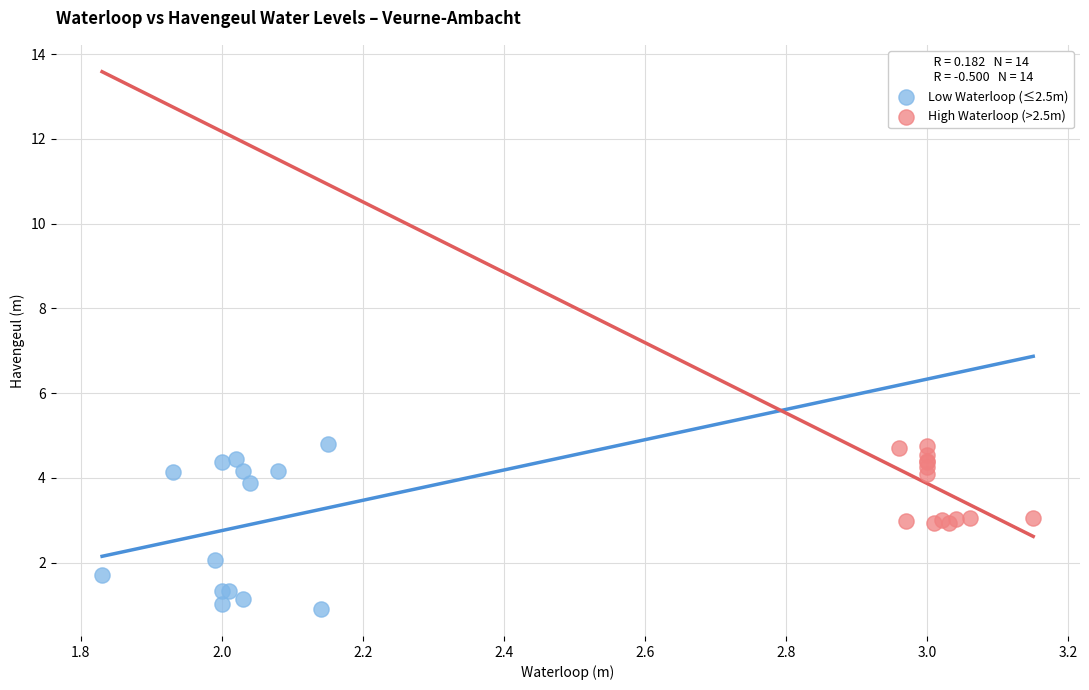

What are all the series names shown in the legend?

Low Waterloop (≤2.5m), High Waterloop (>2.5m)